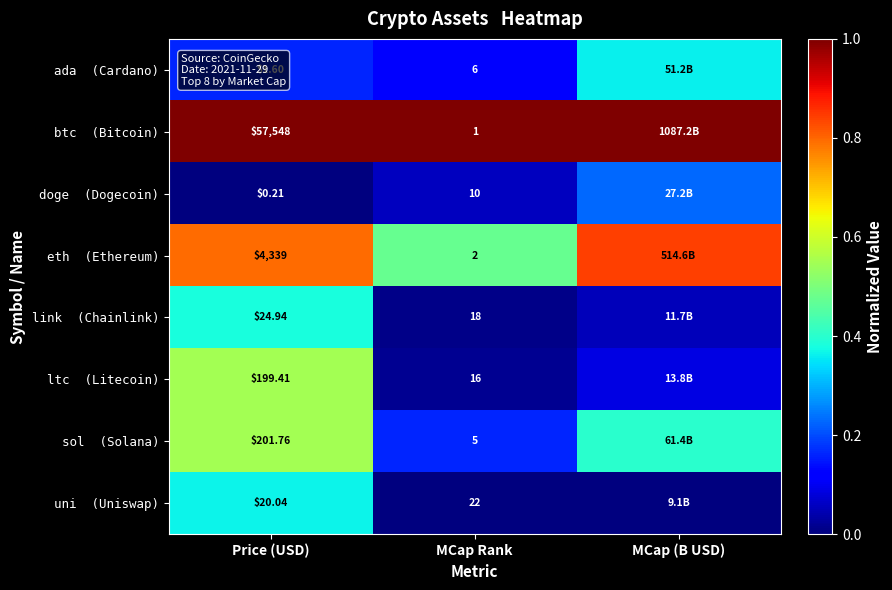

What is the sum of the btc (Bitcoin) values at Price (USD) and MCap Rank?

2.0